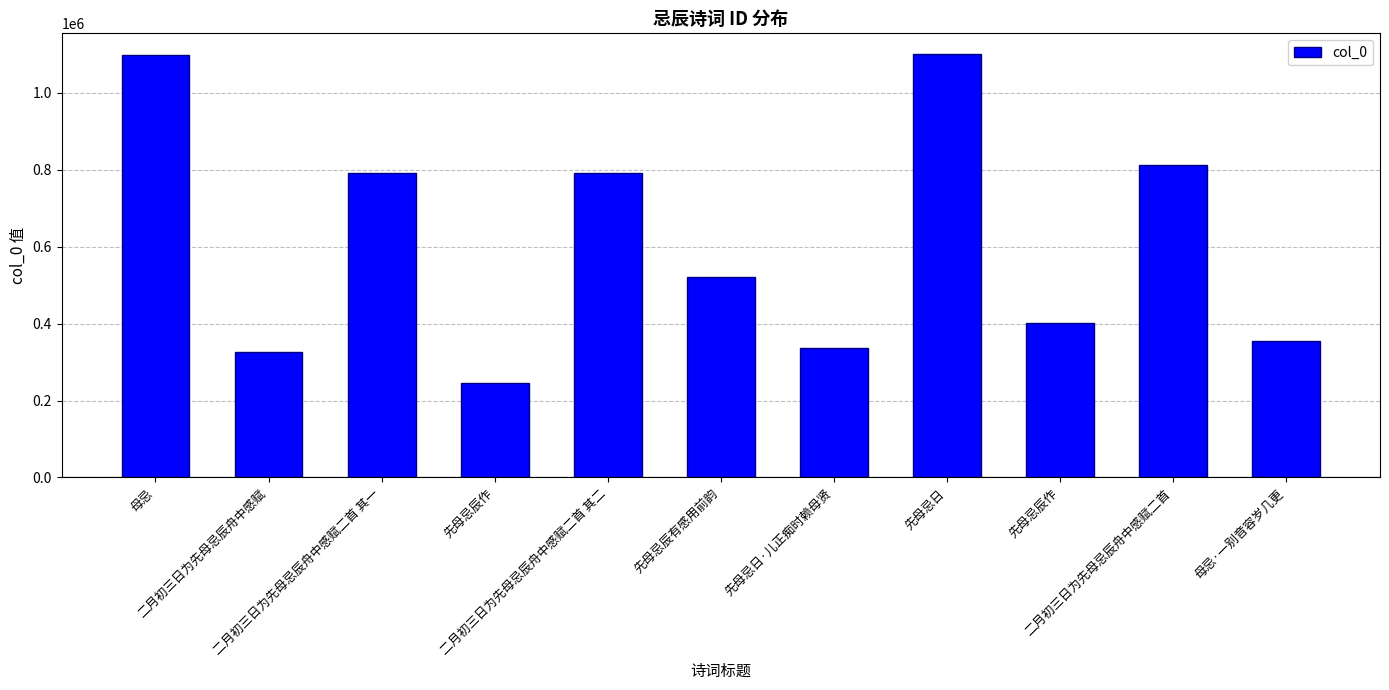

Reading right to left, list all the values displayed in this chart.

354199	813082	402233	1099786	337849	521877	790583	246954	790582	325063	1097488